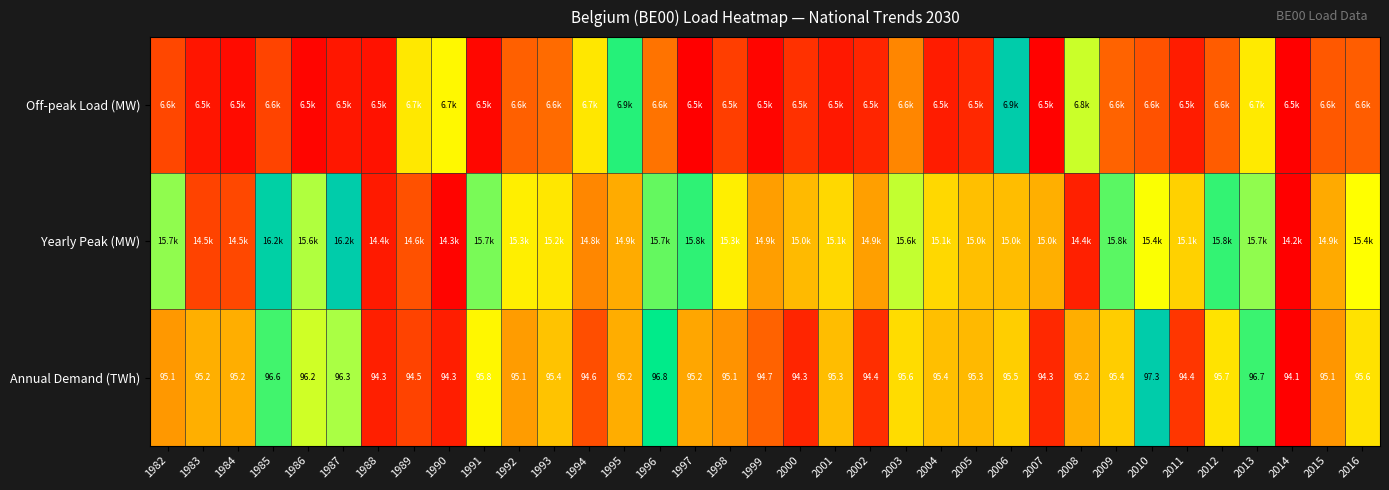

Which series has the widest spread of values?

Yearly Peak (MW)